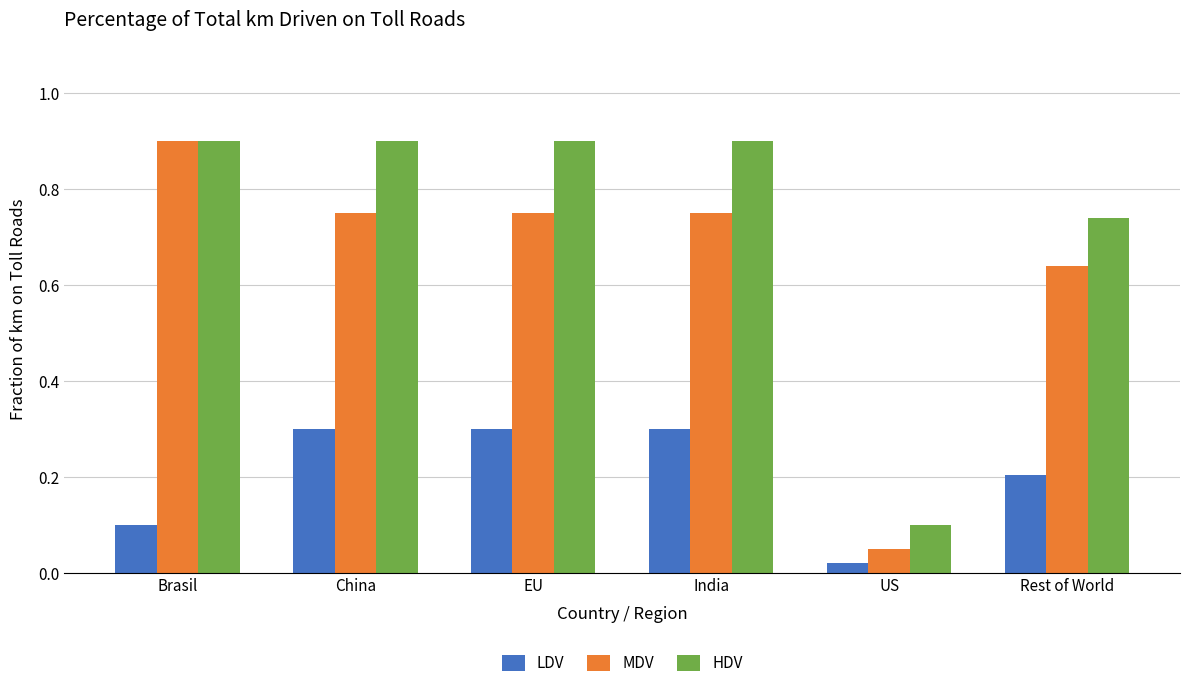

Is the value of HDV at India greater than the value of MDV at EU?

Yes